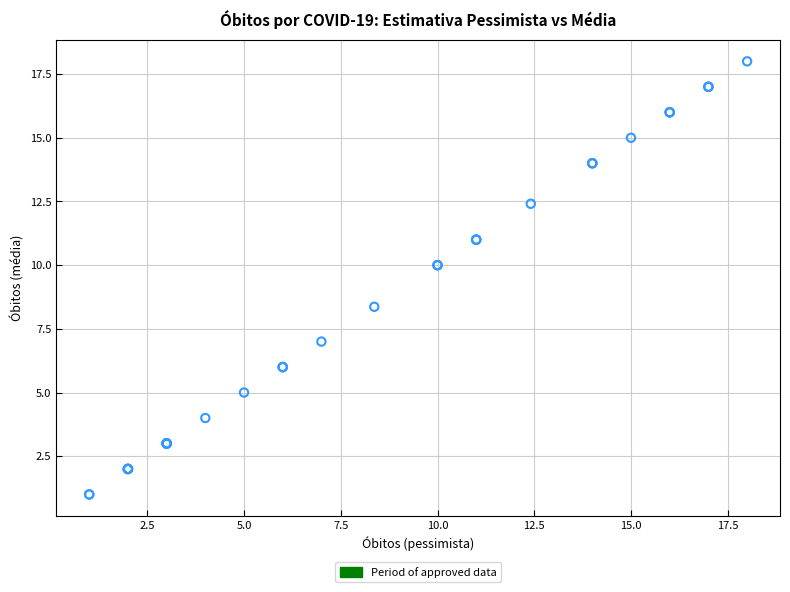

What Y value in the scatter plot is closest to 9?

8.4